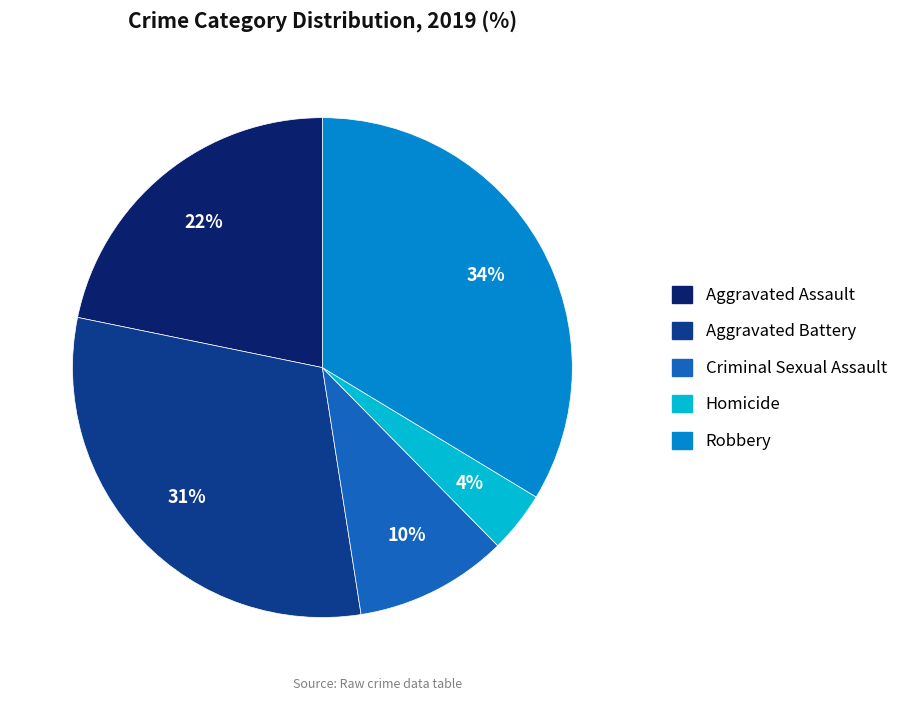

Rank the categories by value from lowest to highest.

Homicide, Criminal Sexual Assault, Aggravated Assault, Aggravated Battery, Robbery